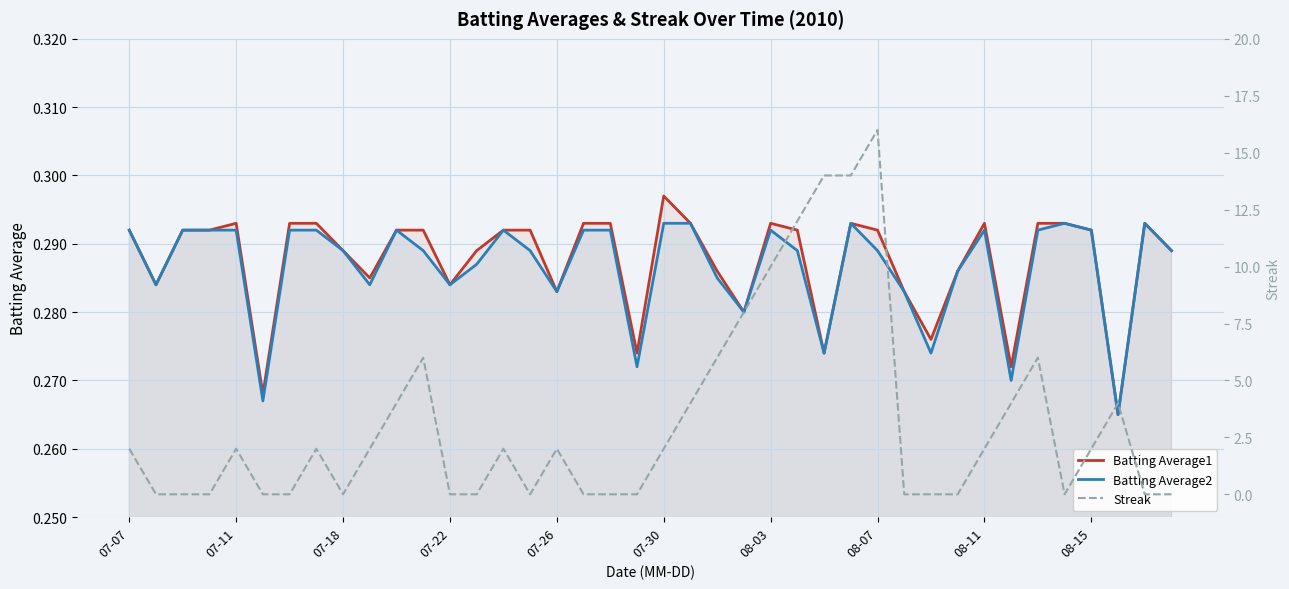

How many distinct data groups are displayed?

3